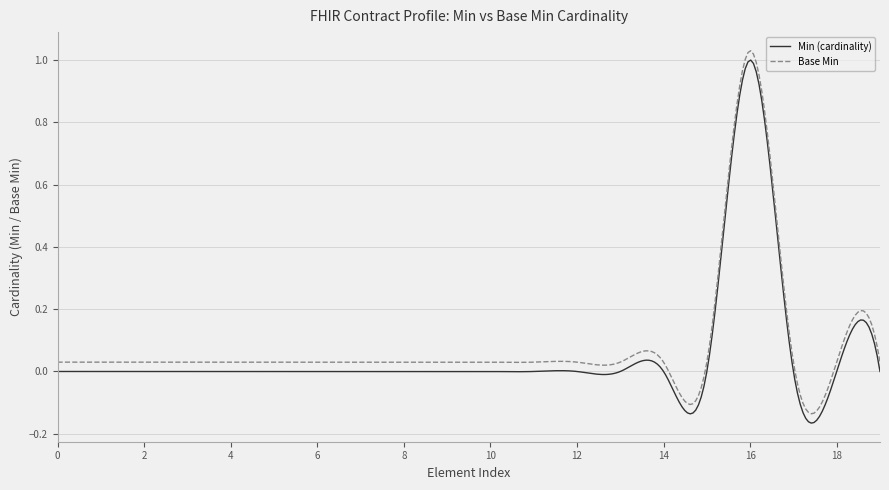

True or false: Min (cardinality) and Base Min intersect in this chart.

False